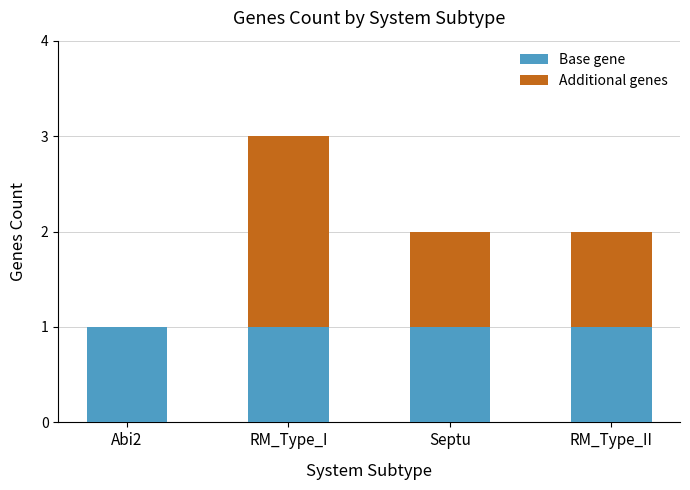

Reading left to right, list the values for the Base gene series.

Abi2=1	RM_Type_I=1	Septu=1	RM_Type_II=1